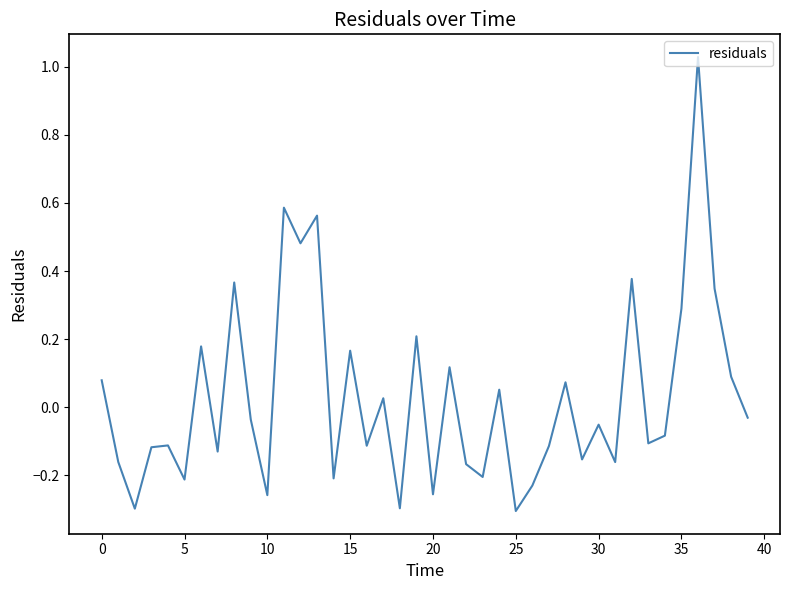

What is the difference between the maximum and minimum values?

1.3